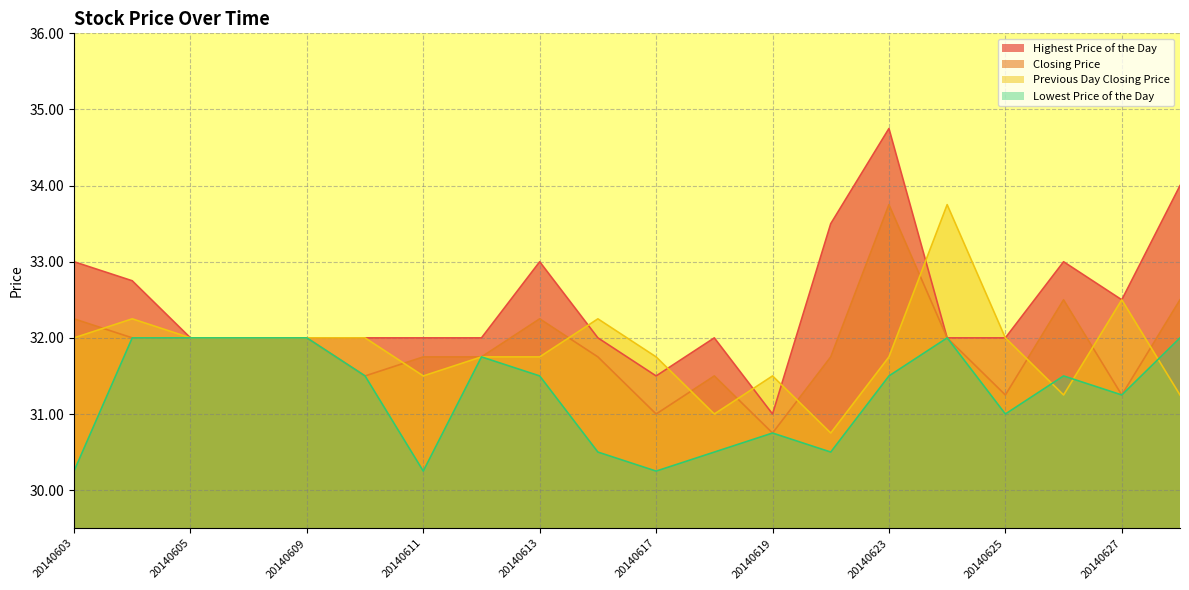

List the series in order of their peak value, lowest first.

Lowest Price of the Day, Closing Price, Previous Day Closing Price, Highest Price of the Day